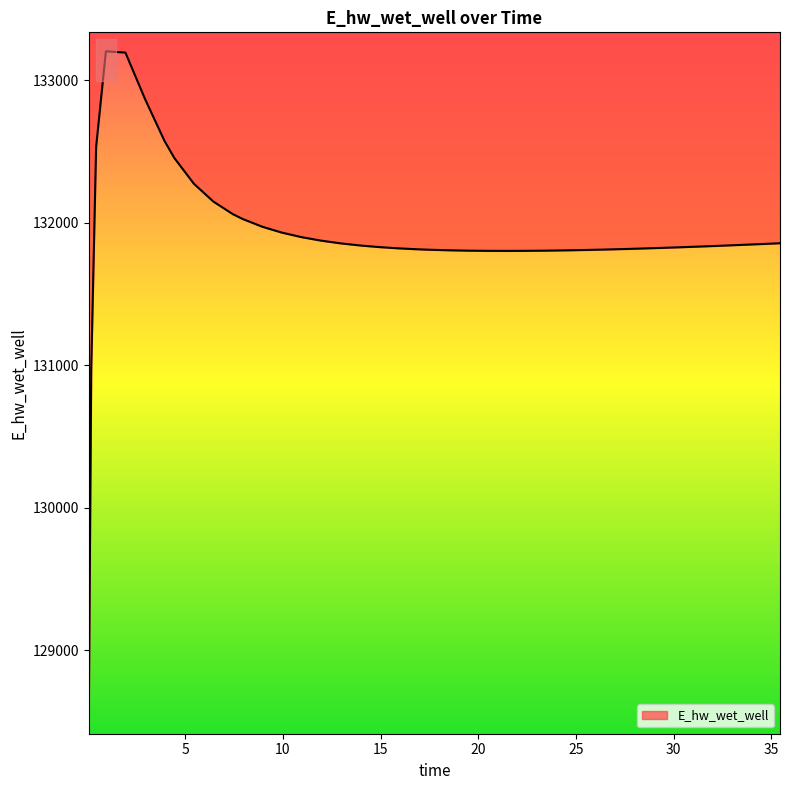

What is the difference between the maximum and minimum values?

4657.4